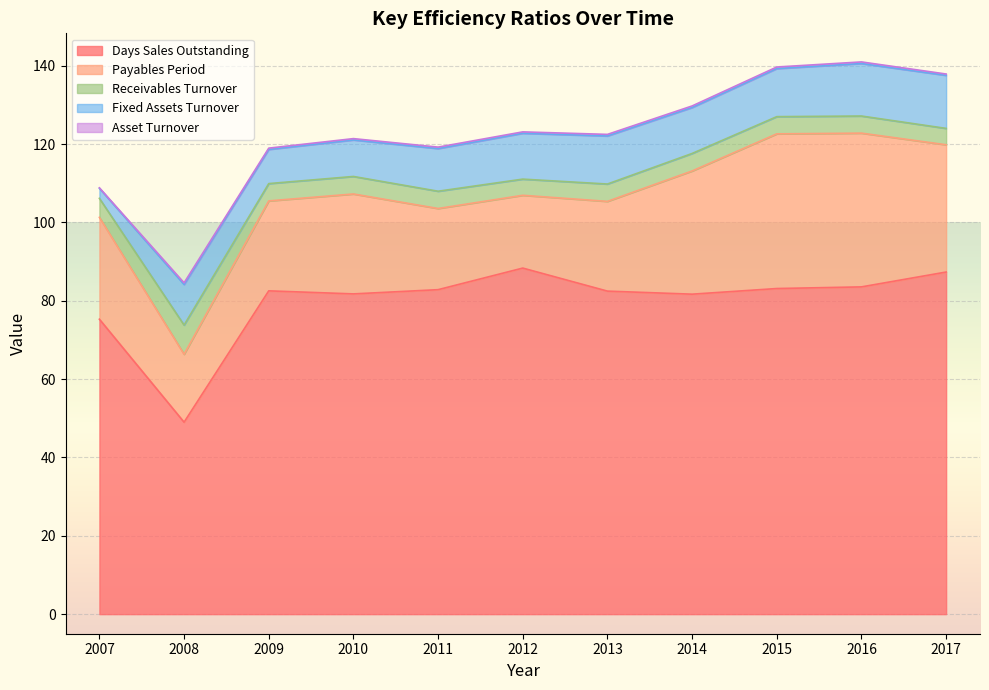

Is the value of Days Sales Outstanding at 2017 greater than the value of Asset Turnover at 2015?

Yes